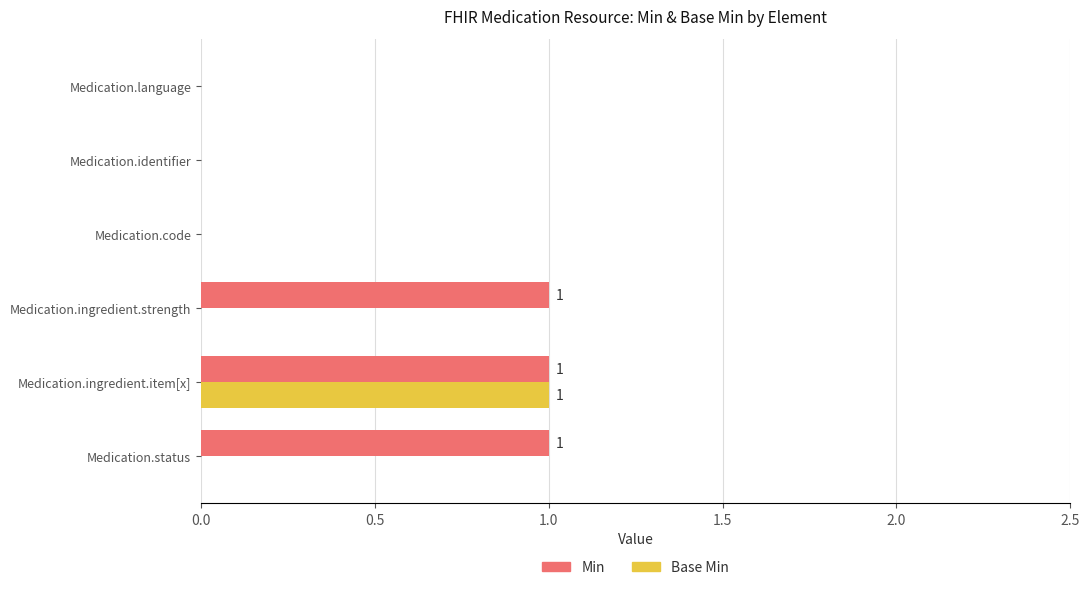

Is the value of Min at Medication.ingredient.strength greater than the value of Base Min at Medication.status?

Yes